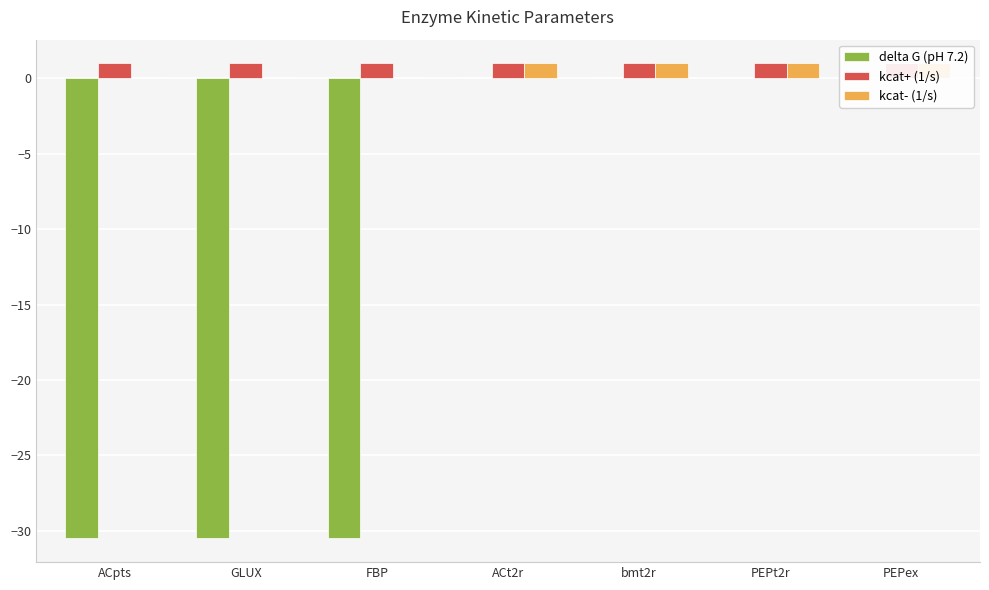

The kcat+ (1/s) series shows 1.4 at ACpts. True or false?

False